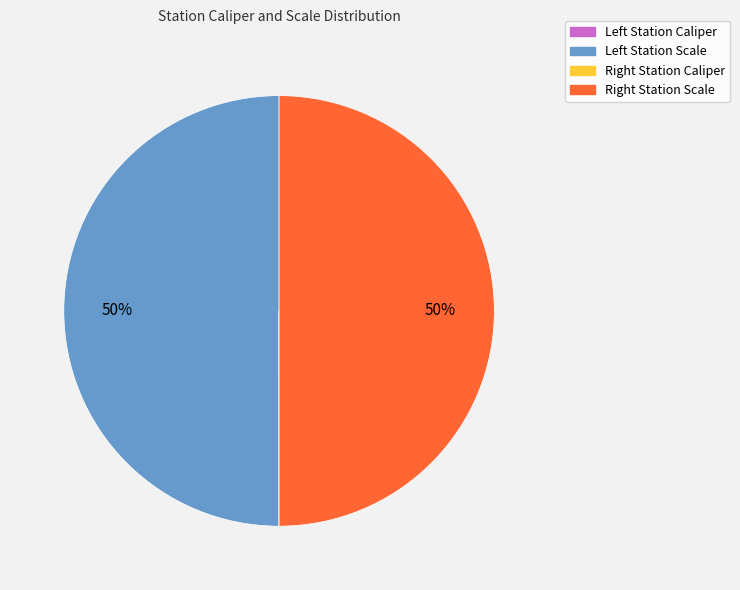

To the nearest percent, what is the average slice percentage?

25%